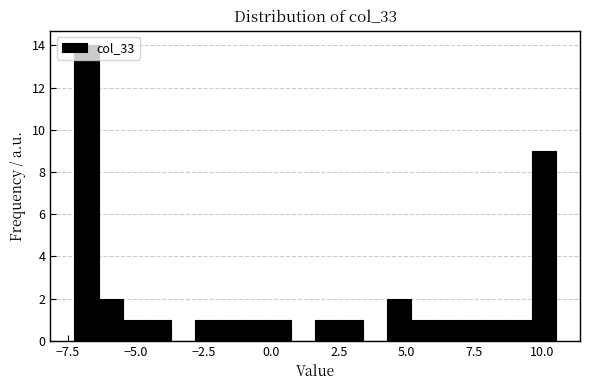

Around what value on the x-axis is the tallest bar? Give the approximate position of its centre, as read against the axis.

-7.0